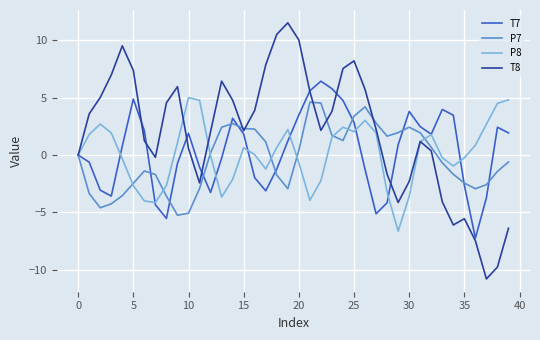

What is the greatest value displayed?

11.5